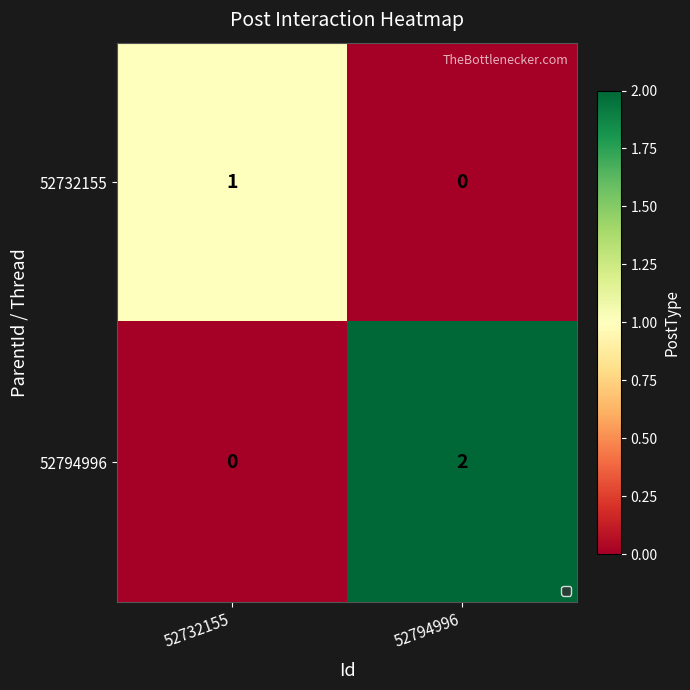

The 52794996 series shows 1 at 52794996. True or false?

False